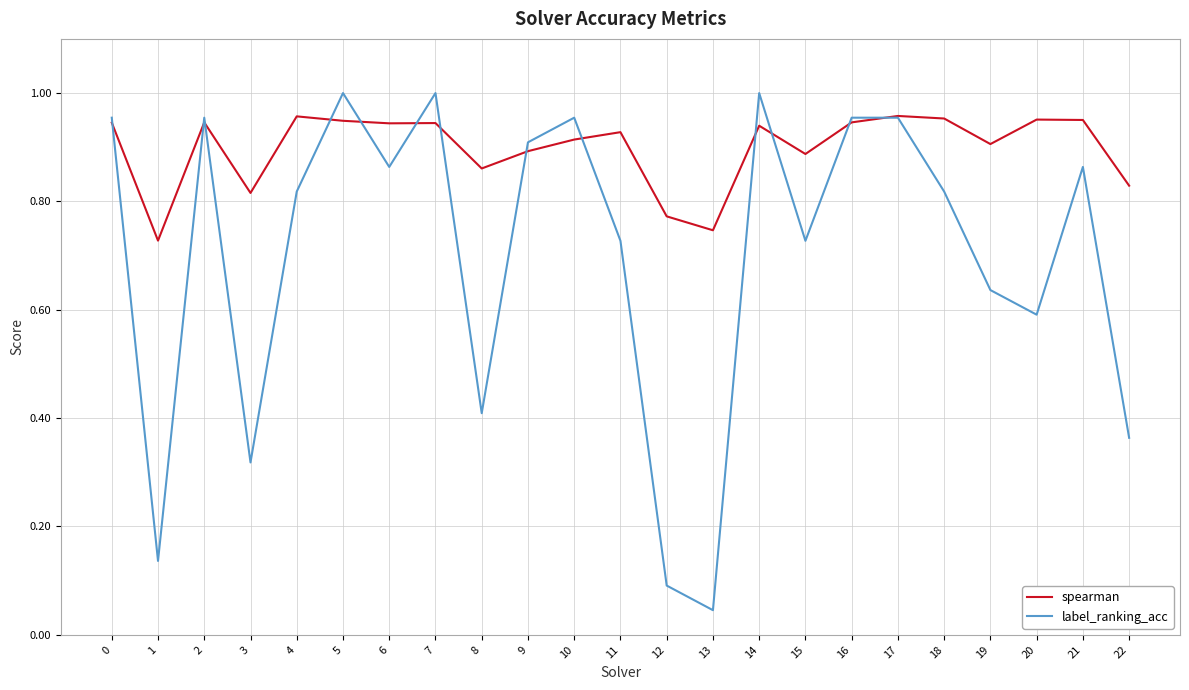

Count the spearman values in the range 0 to 1.

23